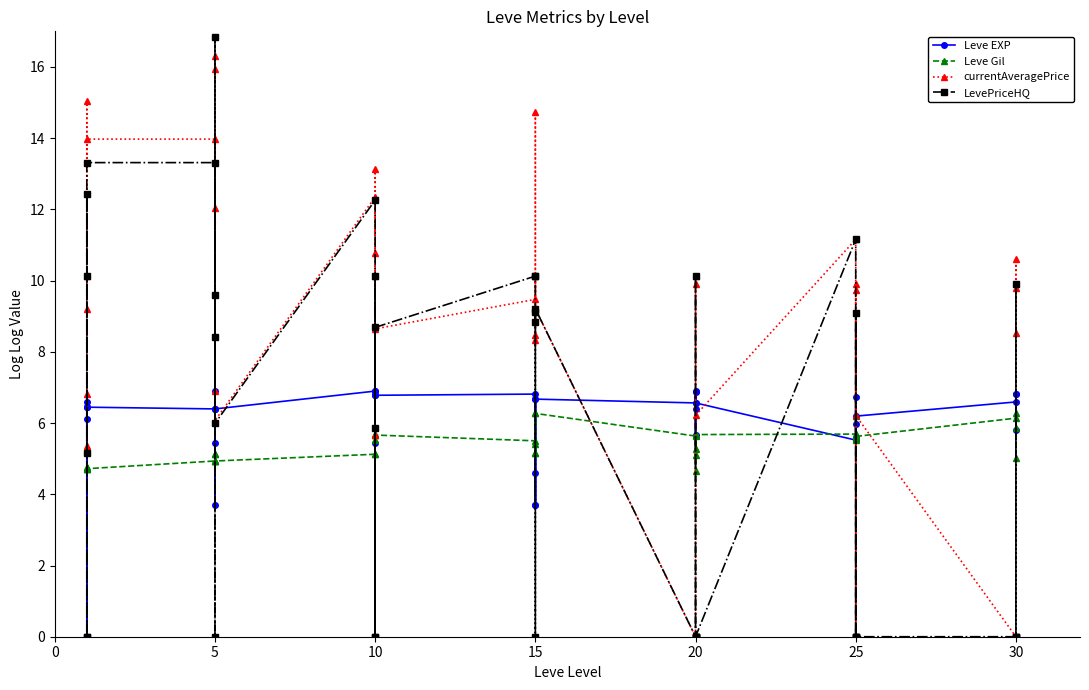

List the series in order of their peak value, highest first.

LevePriceHQ, currentAveragePrice, Leve EXP, Leve Gil